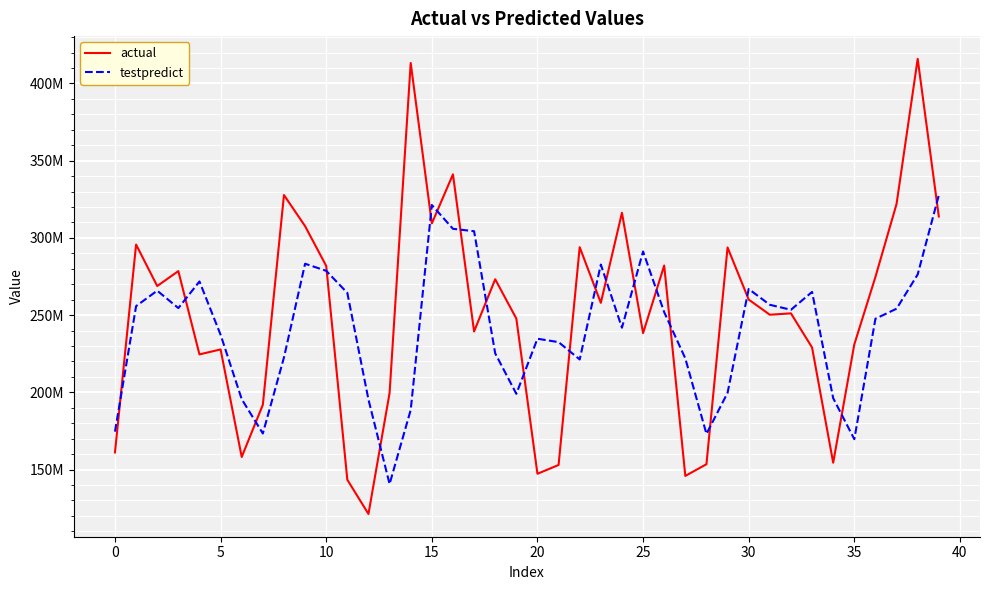

What is the minimum value for testpredict?

140610240